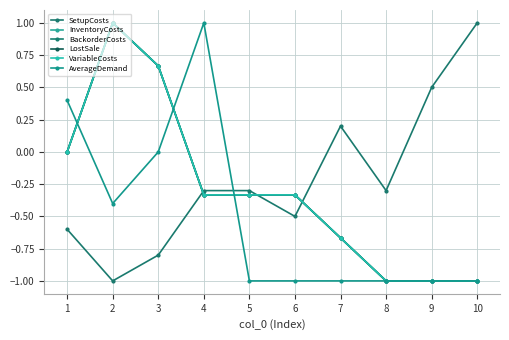

What is the value of the VariableCosts point at the 7th from the left?

-0.7